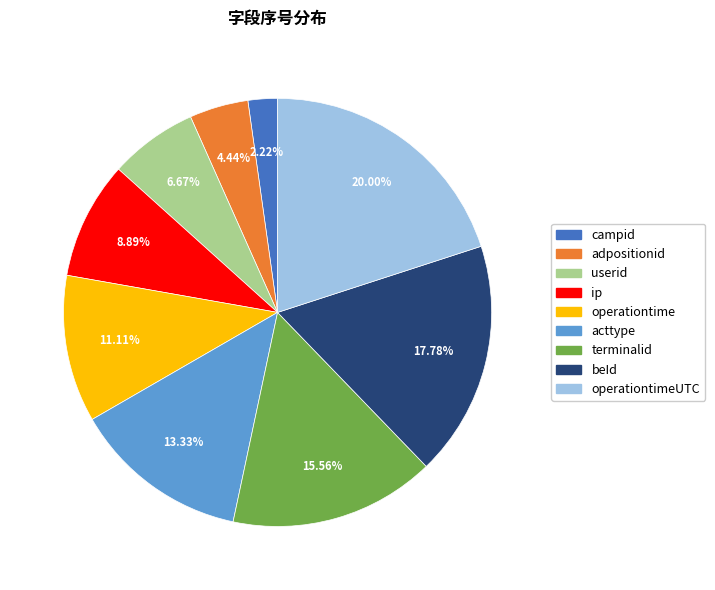

How many segments does this pie chart have?

9